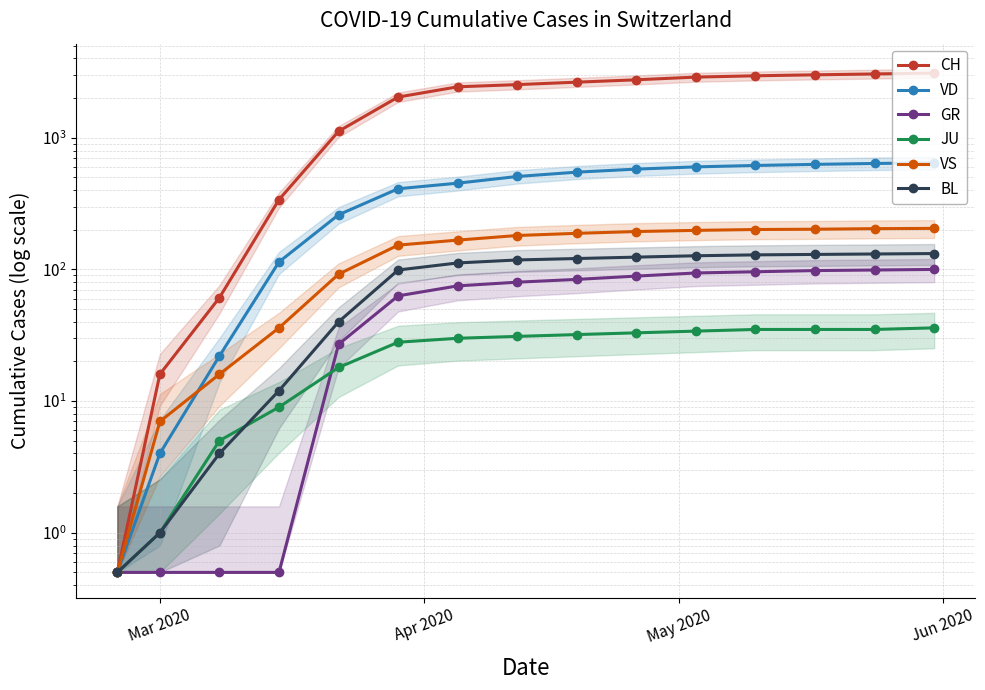

True or false: VS has a value of 87.7 at 6.

False